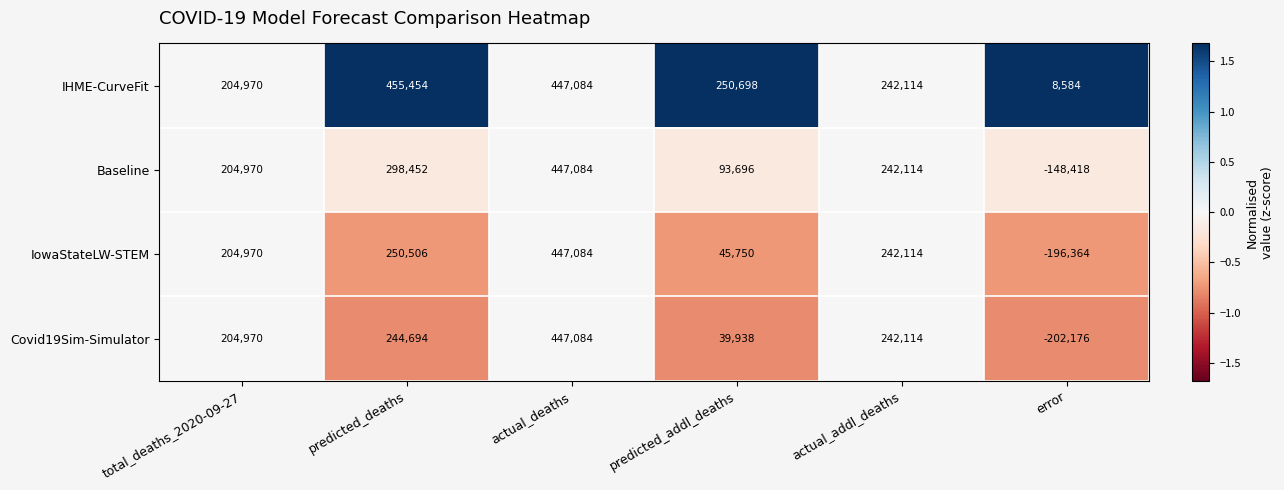

What is the sum of the Covid19Sim-Simulator values at actual_addl_deaths and predicted_deaths?

486808